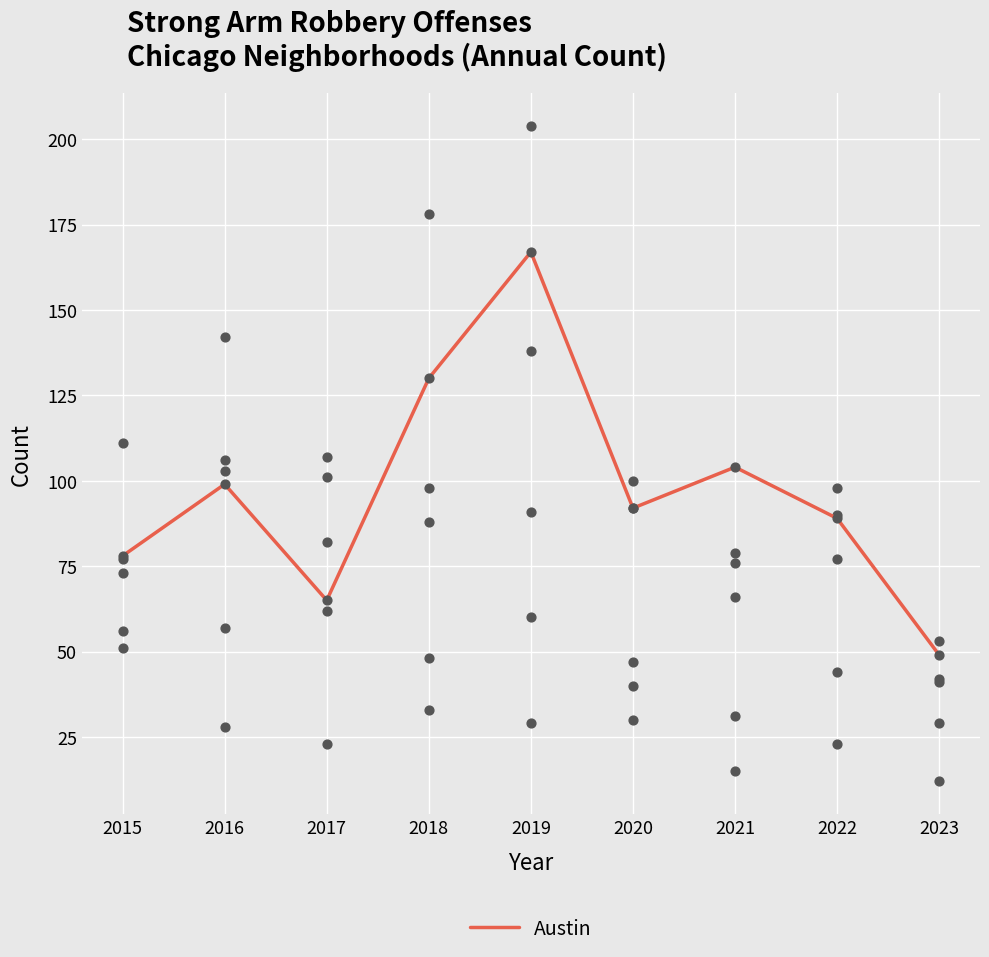

What is the change in value from 2018 to 2023?

-81